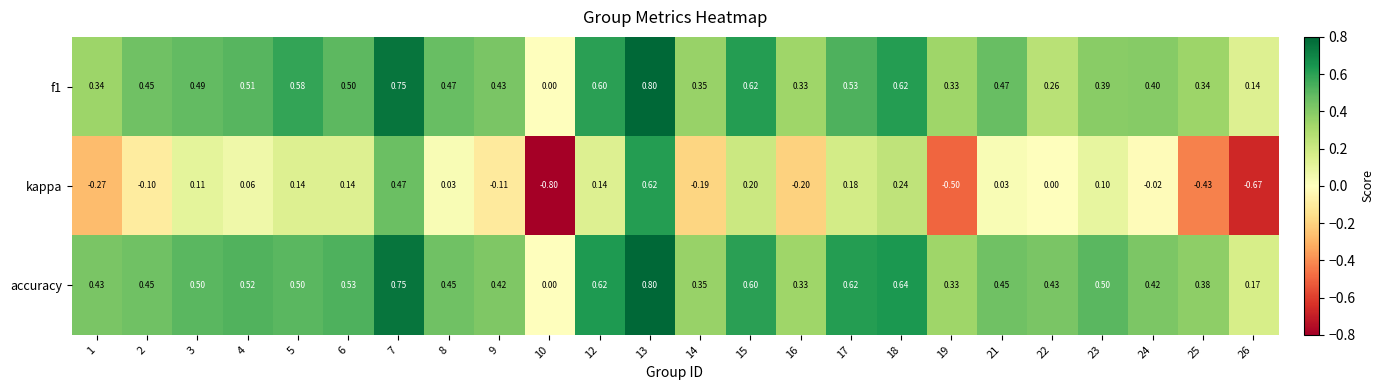

Between 3 and 21, which series saw the biggest shift?

kappa